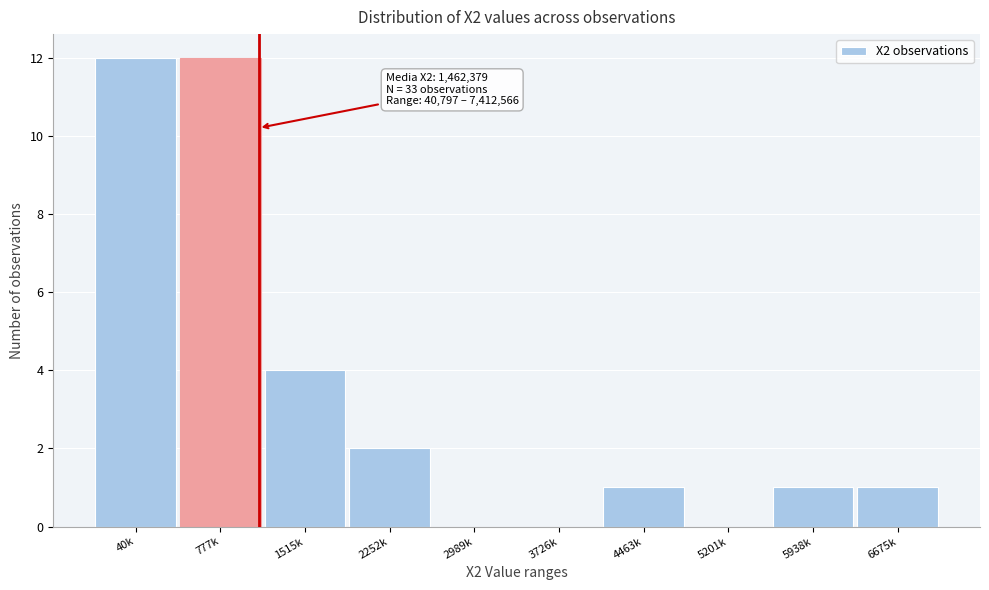

Reading right to left, what are all the values shown in this chart?

6675k=1	5938k=1	5201k=0	4463k=1	3726k=0	2989k=0	2252k=2	1515k=4	777k=12	40k=12